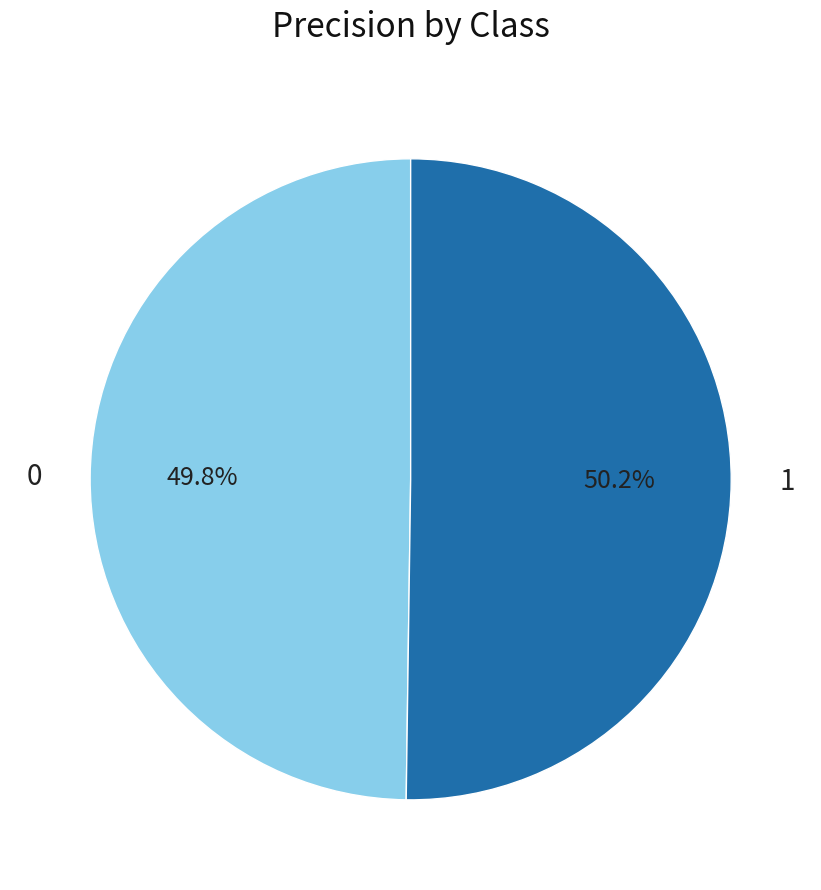

To the nearest percent, what is the combined percentage of 0 and 1?

100%